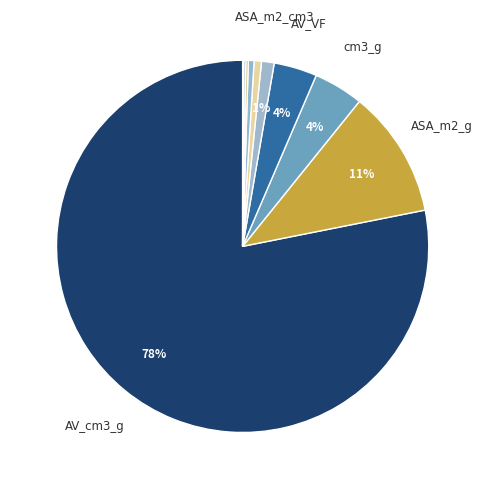

Rank the categories by value from lowest to highest.

NAV_cm3_g, Has_OMS, NASA_m2_cm3, PLD, NASA_m2_g, LFPD, LCD, ASA_m2_cm3, AV_VF, cm3_g, ASA_m2_g, AV_cm3_g